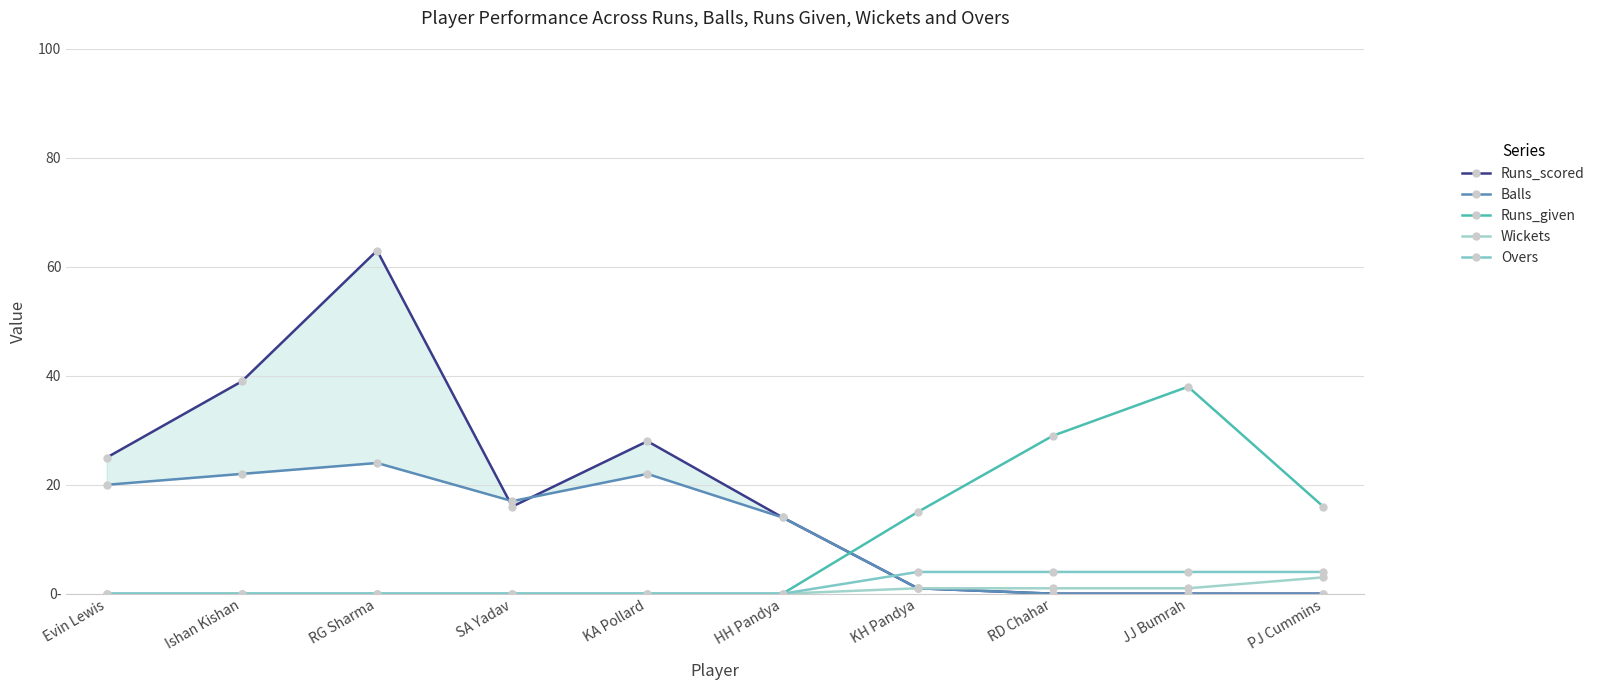

At which label does Runs_scored reach its peak?

RG Sharma